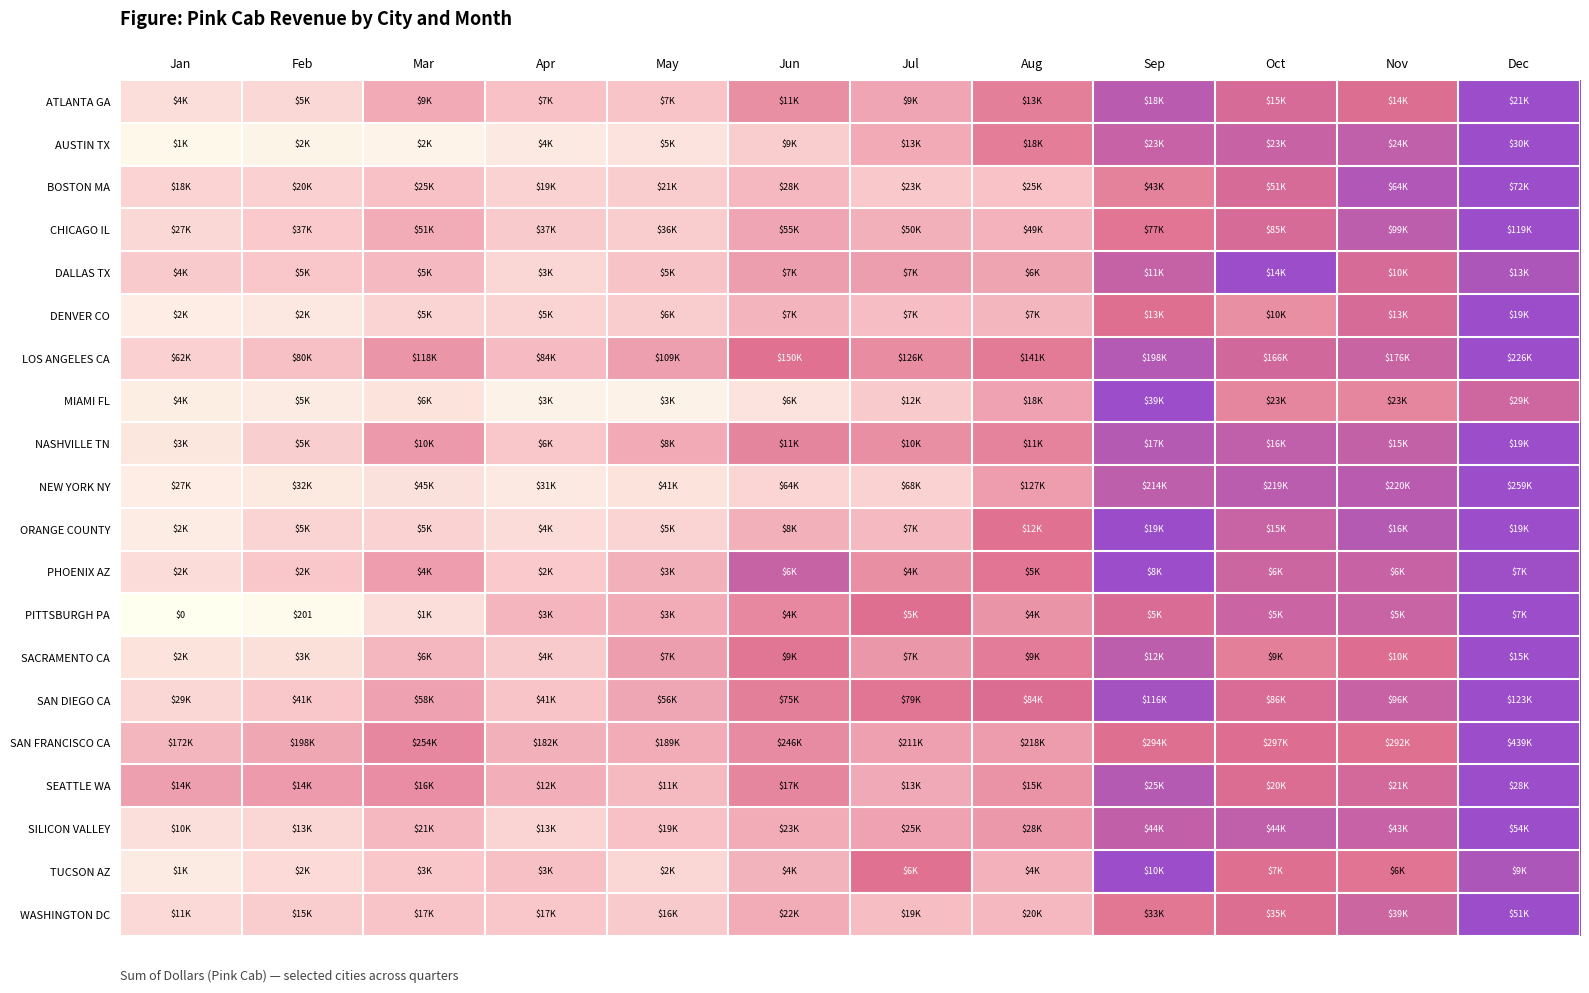

How many distinct data groups are displayed?

20